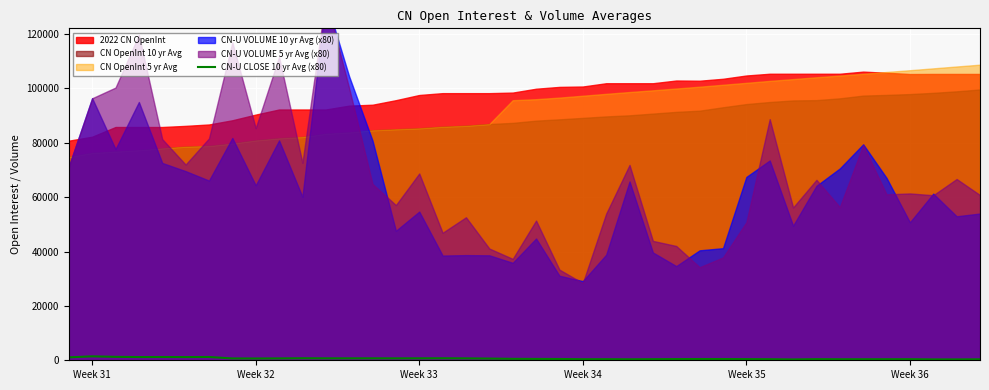

Is it true that the value at 24 is 589.2?

False